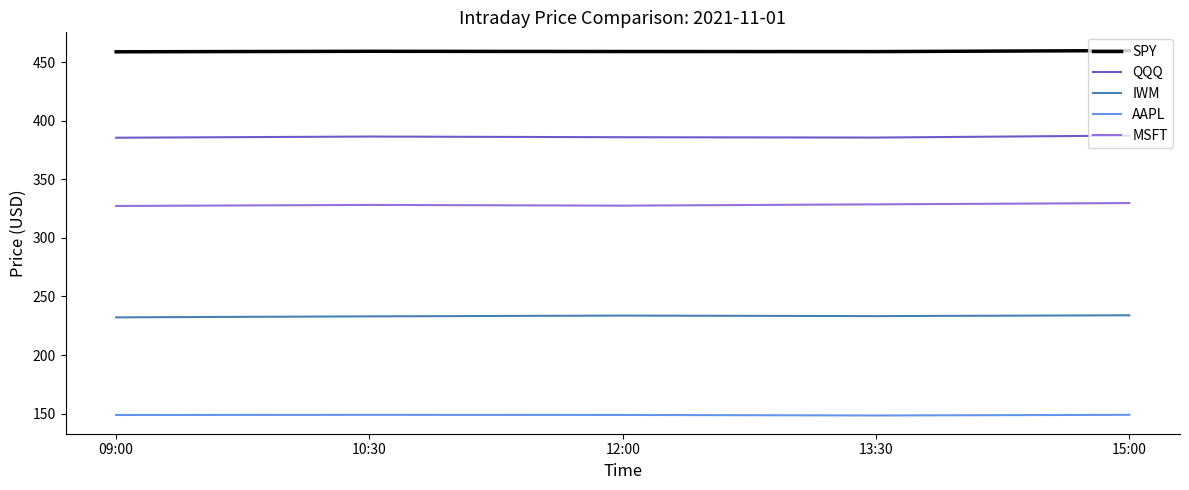

Is this an area chart (filled region under the line)?

No